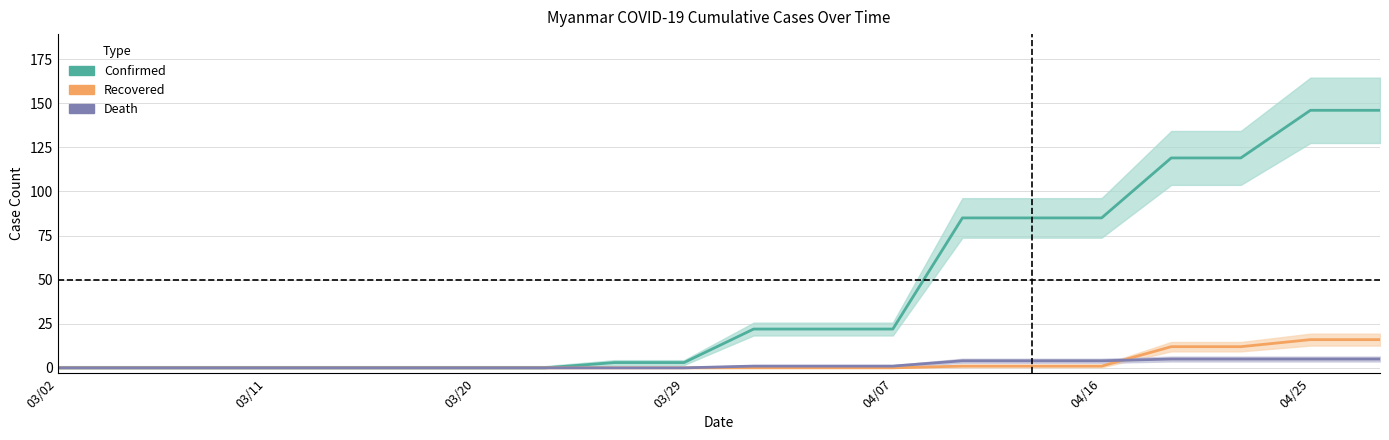

Count the number of categories in the chart.

20